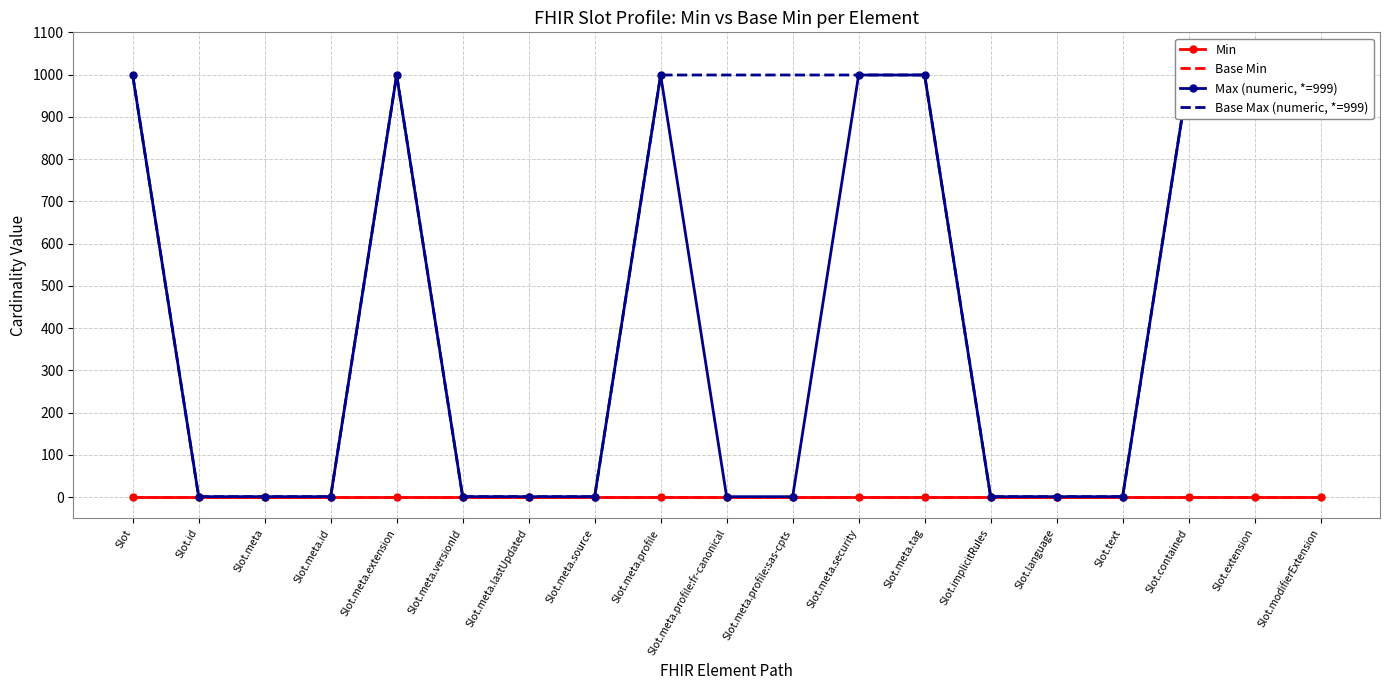

What is the average value of the Base Max (numeric, *=999) series?

526